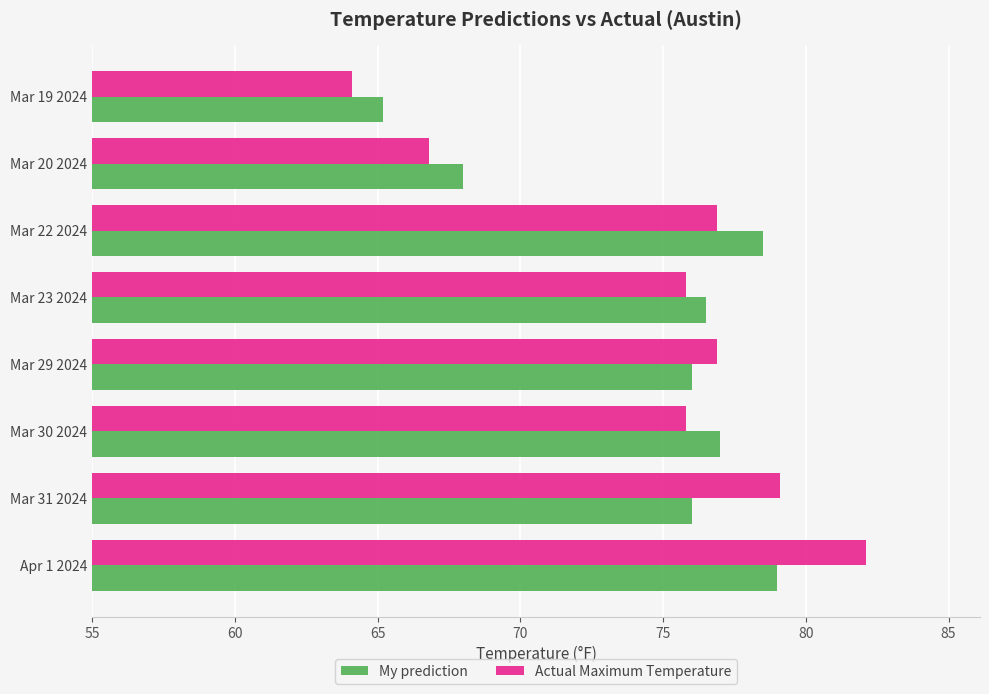

Which series has the widest spread of values?

Actual Maximum Temperature